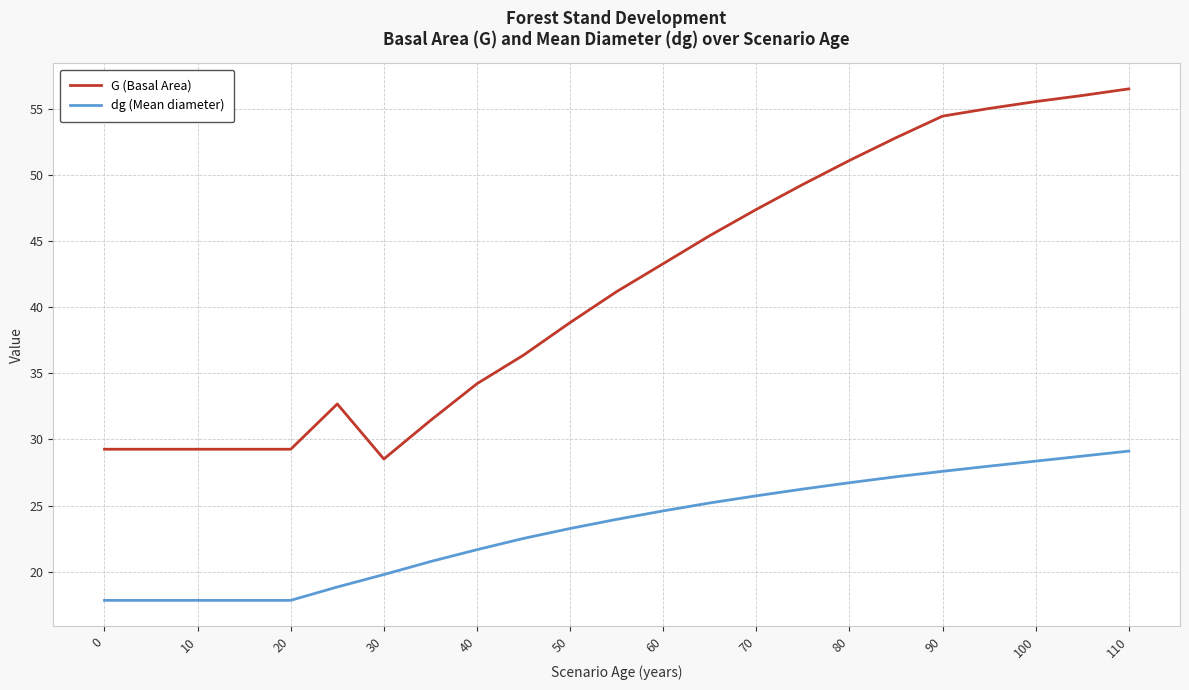

What is the lowest value of the G (Basal Area) series?

28.5